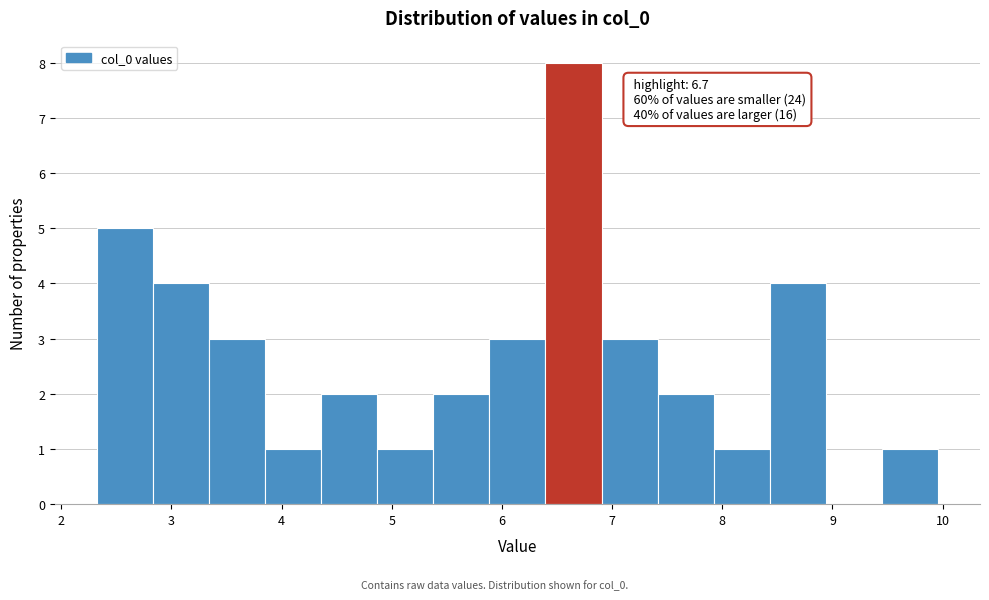

Over which range of the x-axis is the bar tallest?

6.4 to 6.9